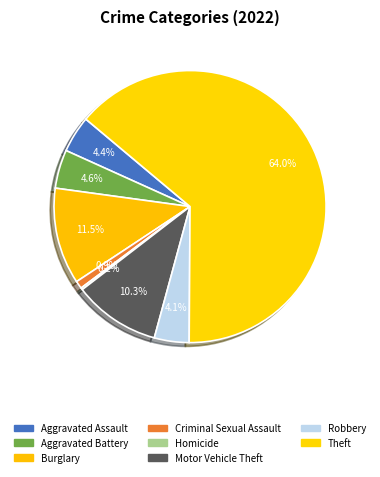

Is it true that Aggravated Assault is 10% of the pie?

False